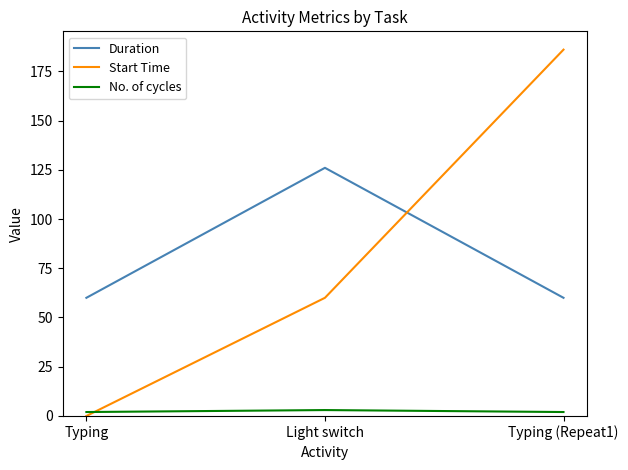

Which label corresponds to the largest value in the chart?

Typing (Repeat1)